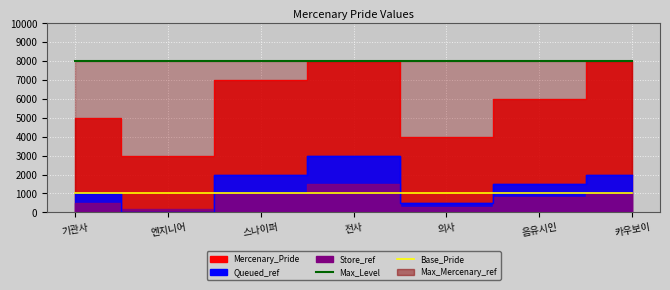

What is the sum of all Base_Pride values?

7000